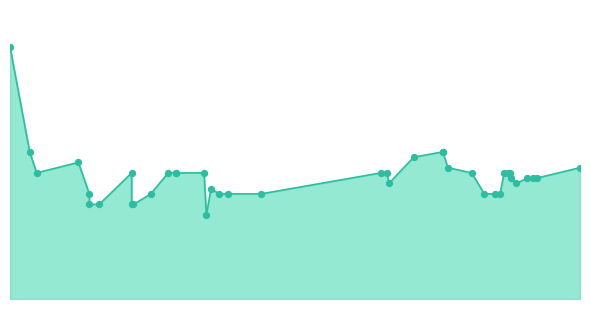

Approximately how many times larger is the value at 2022-02-17 compared to 2022-12-28?

0.7